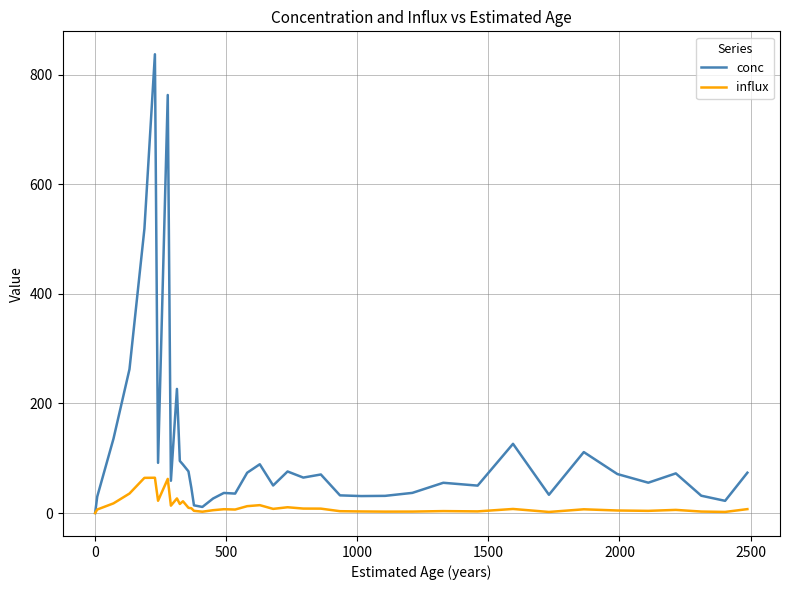

How many lines are shown in the chart?

2